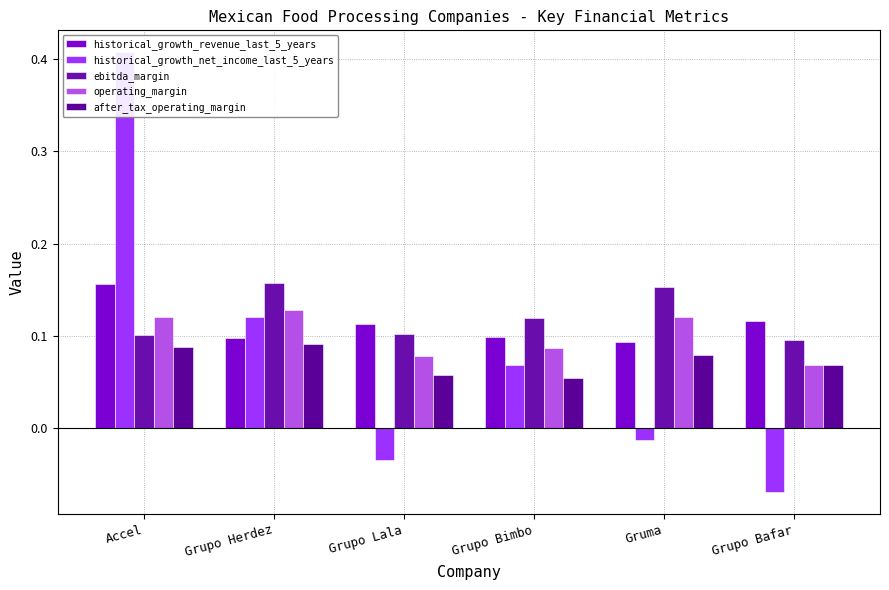

At how many categories does at least one series exceed 0?

6